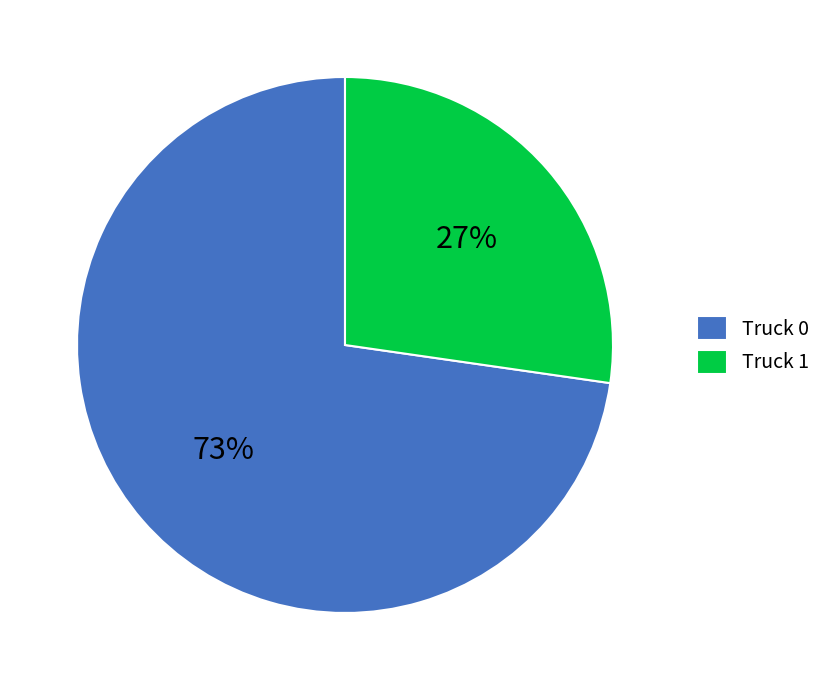

To the nearest percent, what percentage of the pie is Truck 1?

27%